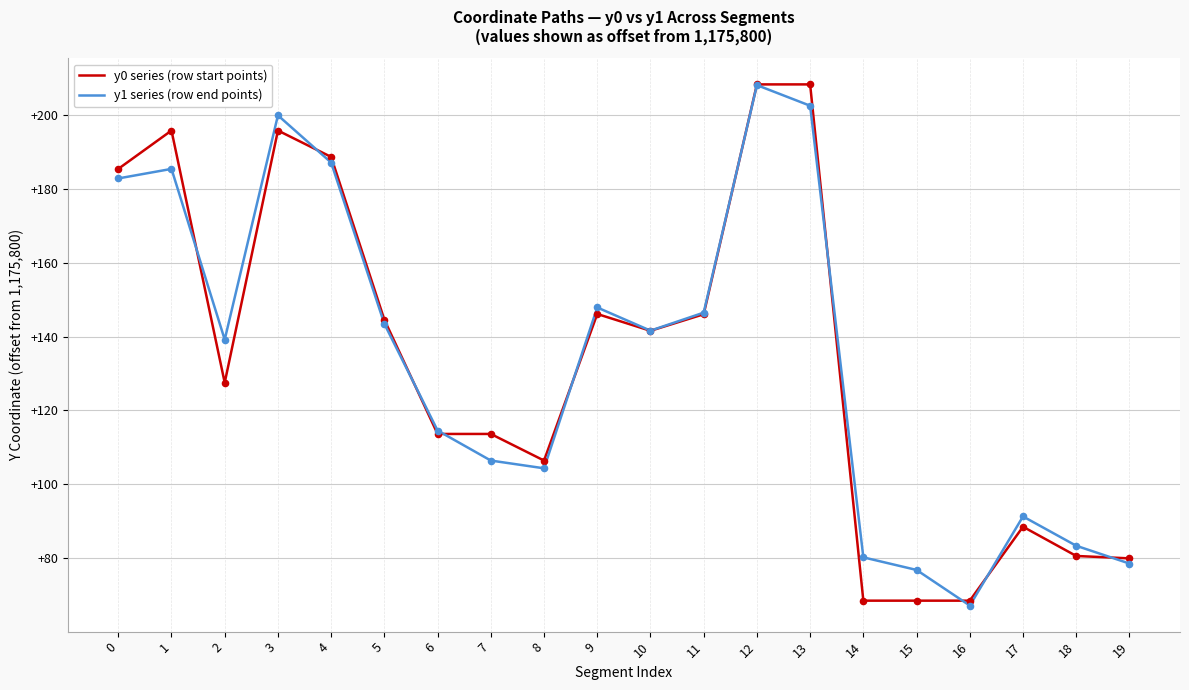

Is this an area chart (filled region under the line)?

No